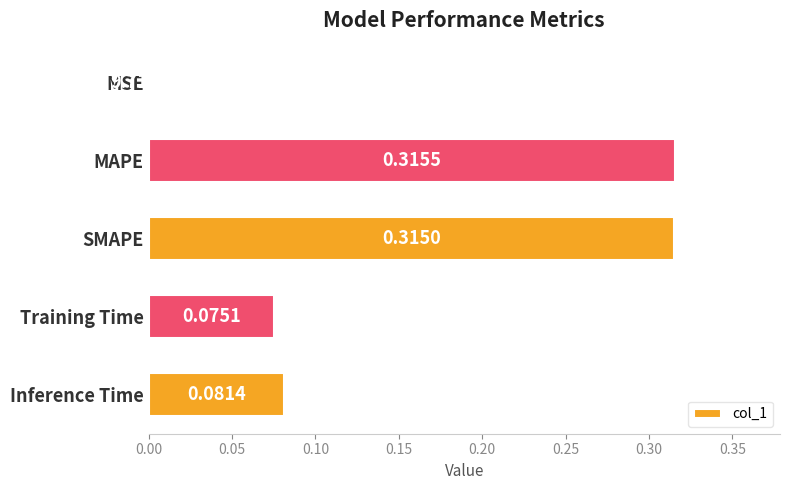

Between MSE and Training Time, which is larger?

Training Time